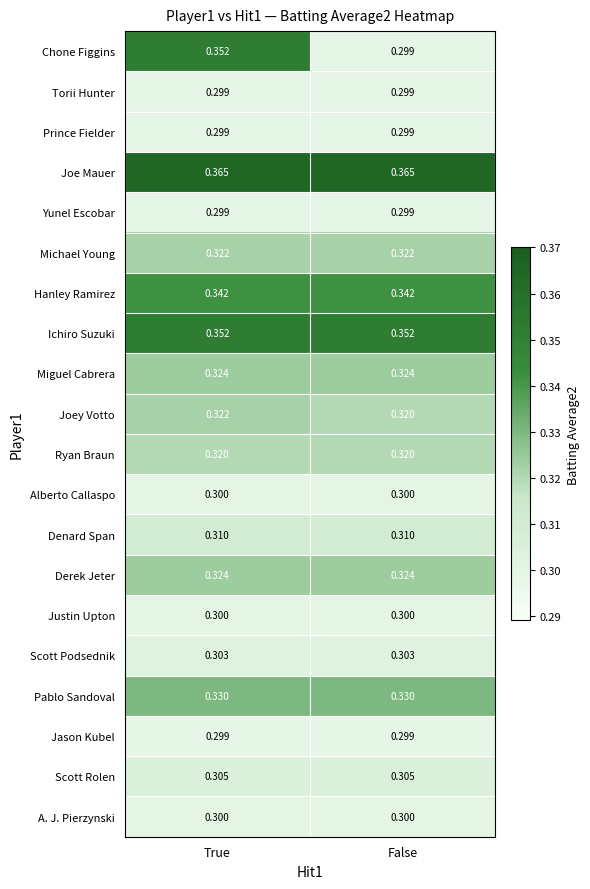

Between True and False, which series saw the biggest shift?

Chone Figgins